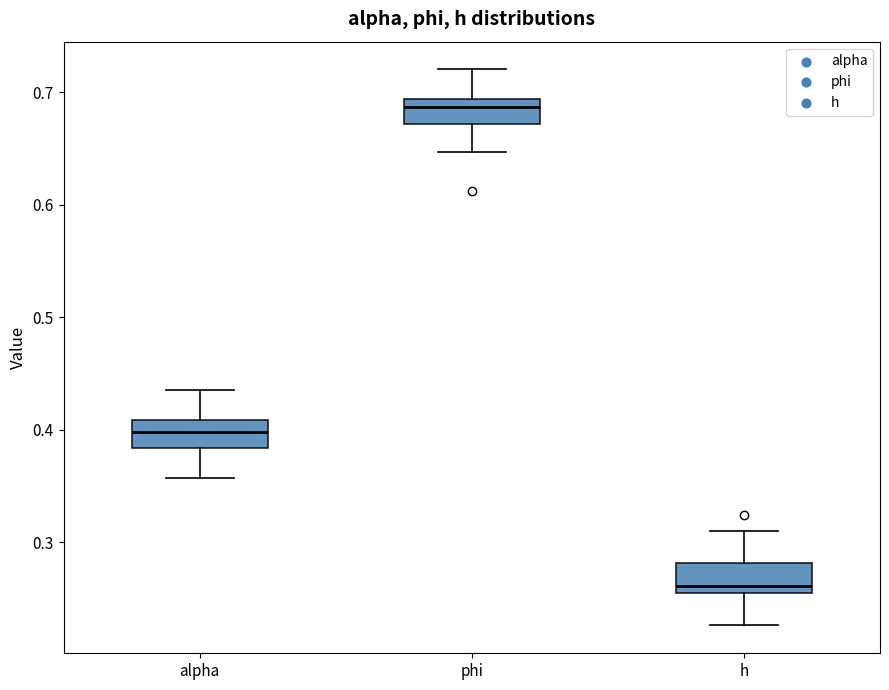

Which box has the lowest median line?

h